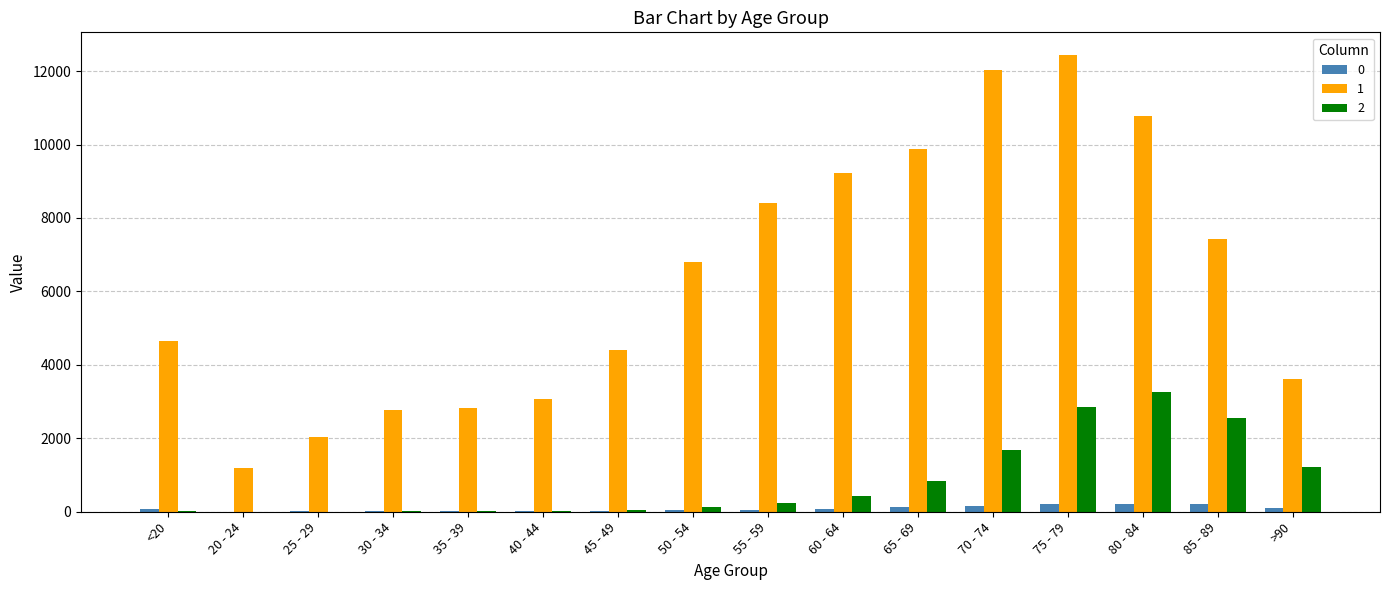

What is the difference between the 1 values at 80 - 84 and 55 - 59?

2364